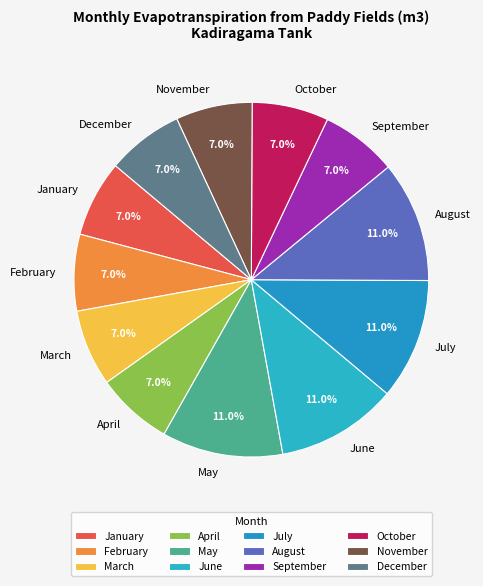

To the nearest percent, what portion does August represent?

11%